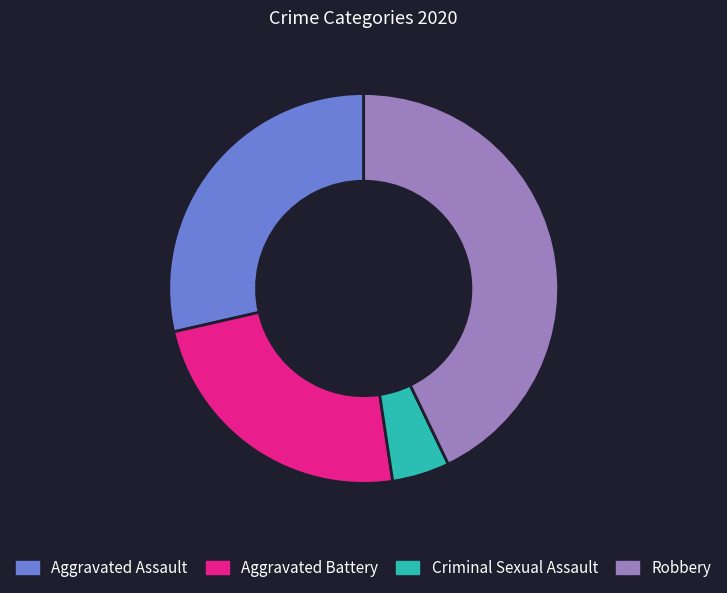

What is the ratio of the value at Aggravated Battery to the value at Robbery?

0.6